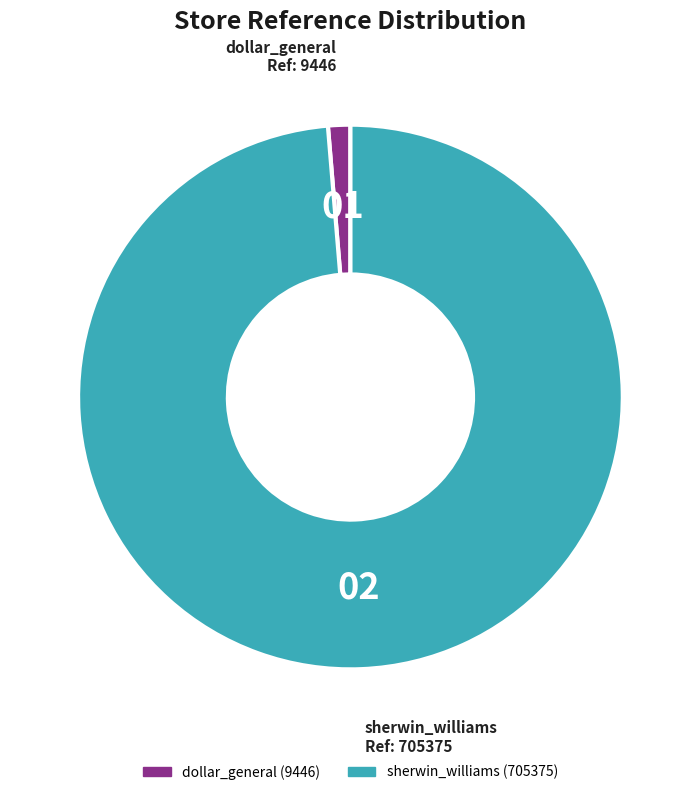

Which slice is the smallest?

dollar_general